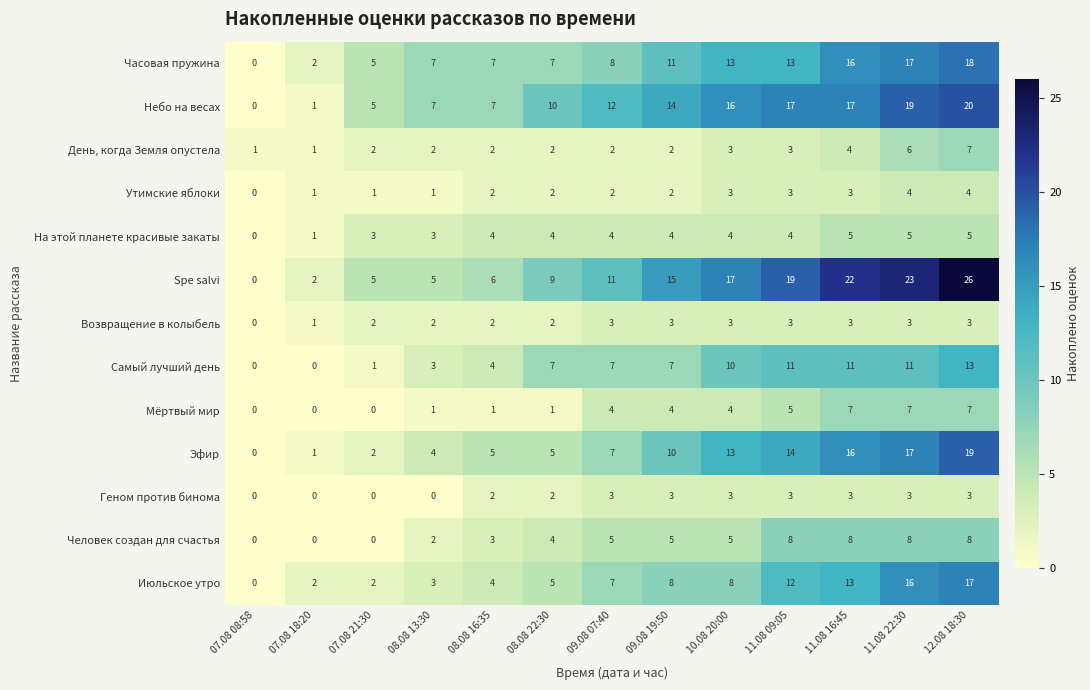

The Часовая пружина series shows 18 at 12.08 18:30. True or false?

True